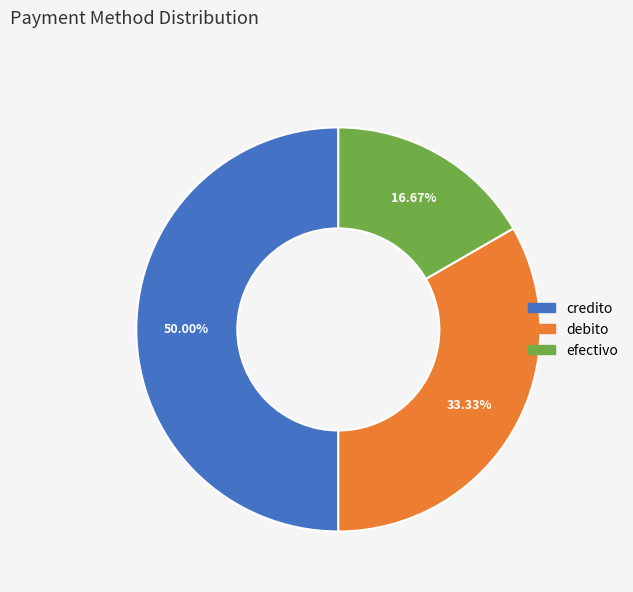

To the nearest percent, what is the combined percentage of efectivo and debito?

50%